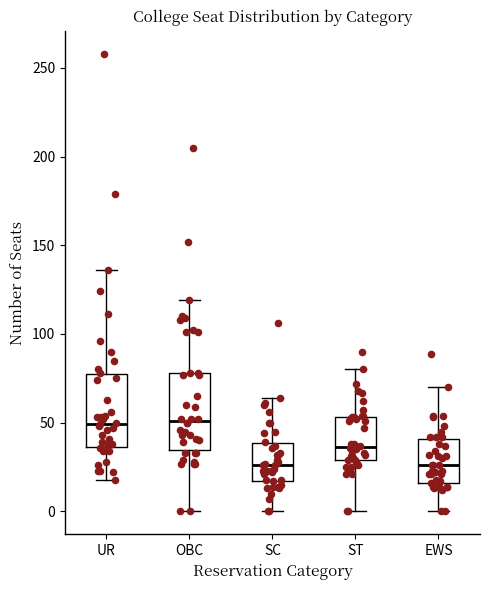

Reading left to right, transcribe this box plot: for each box, give where its median line is, the range the box spans, and where its two whiskers end, as read against the y-axis. The values are not printed on the chart, so give them approximately, as read against the axis.

UR: median 50, box 35 to 75, whiskers 20 to 135
OBC: median 50, box 35 to 80, whiskers 0 to 120
SC: median 25, box 15 to 40, whiskers 0 to 65
ST: median 35, box 30 to 55, whiskers 0 to 80
EWS: median 25, box 15 to 40, whiskers 0 to 70